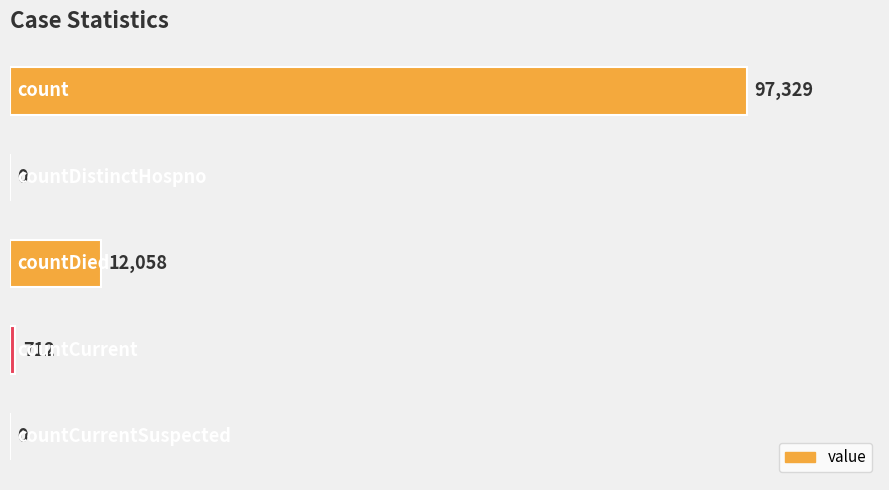

What is the maximum value shown in the chart?

97329